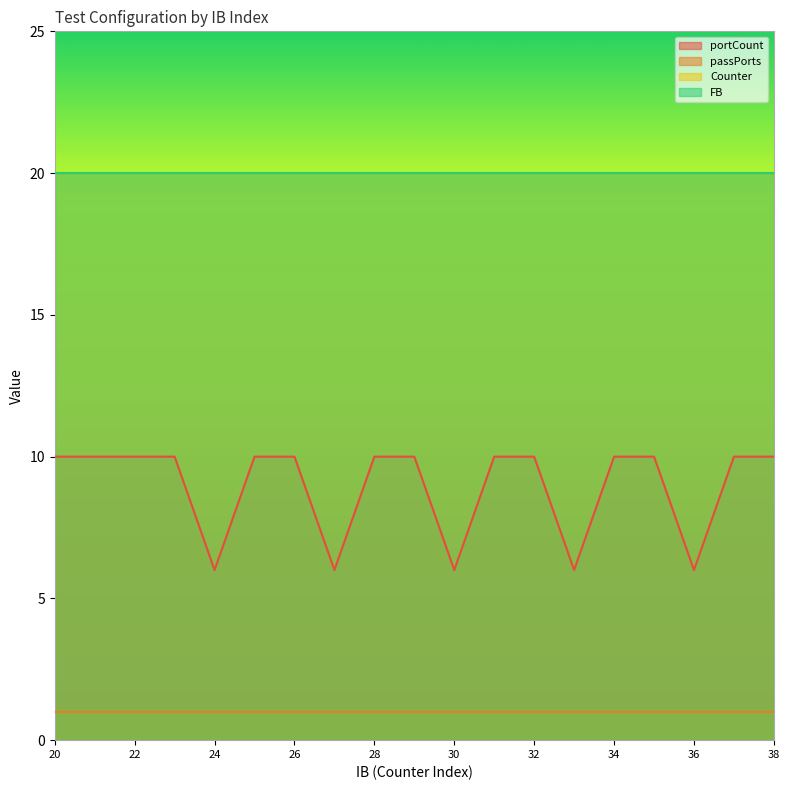

Where is passPorts nearest to the value 1?

20